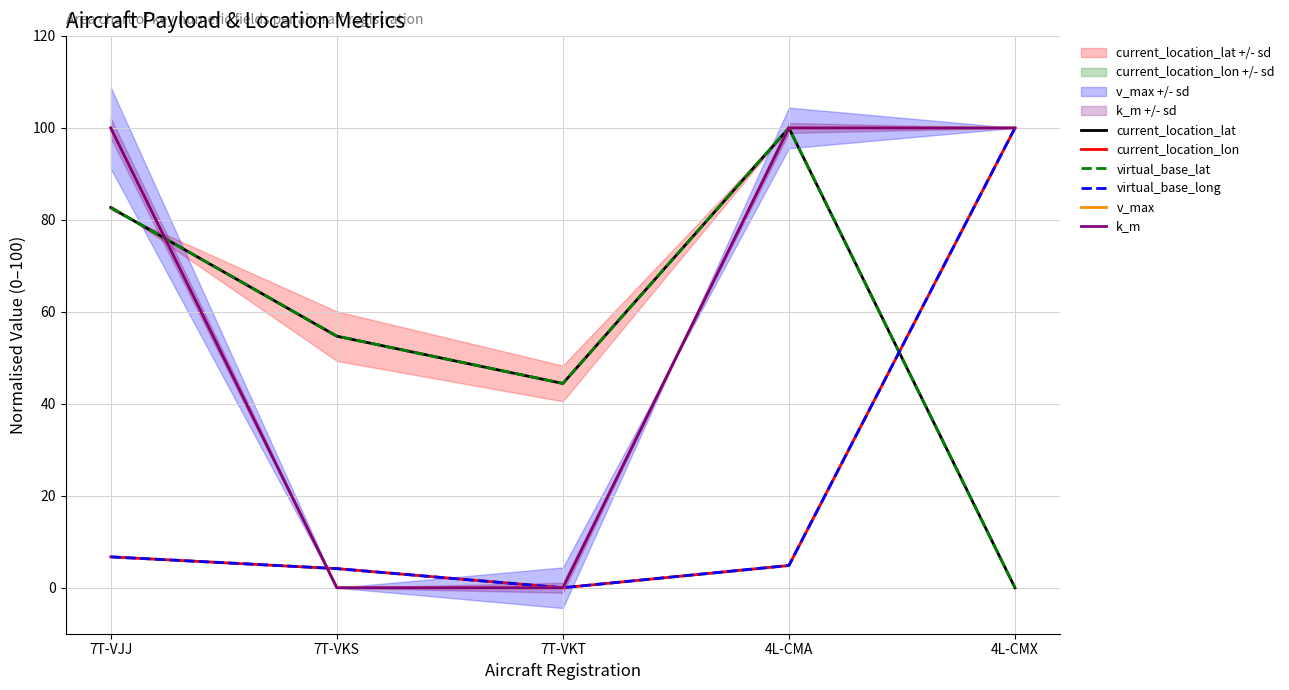

At which category is the sum across all series the highest?

4L-CMA